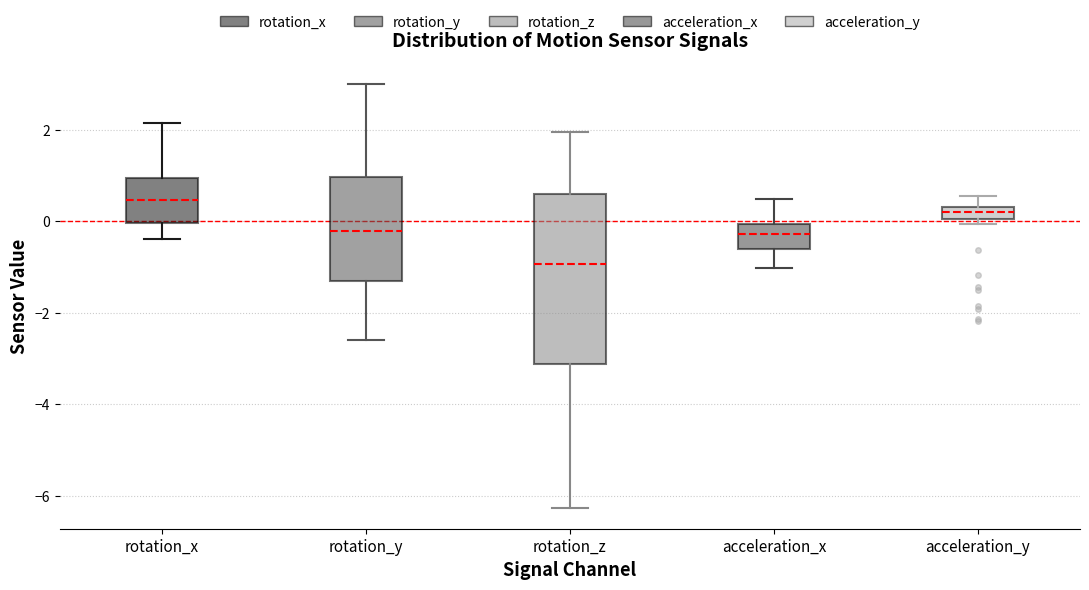

Which box's median line is the highest?

rotation_x